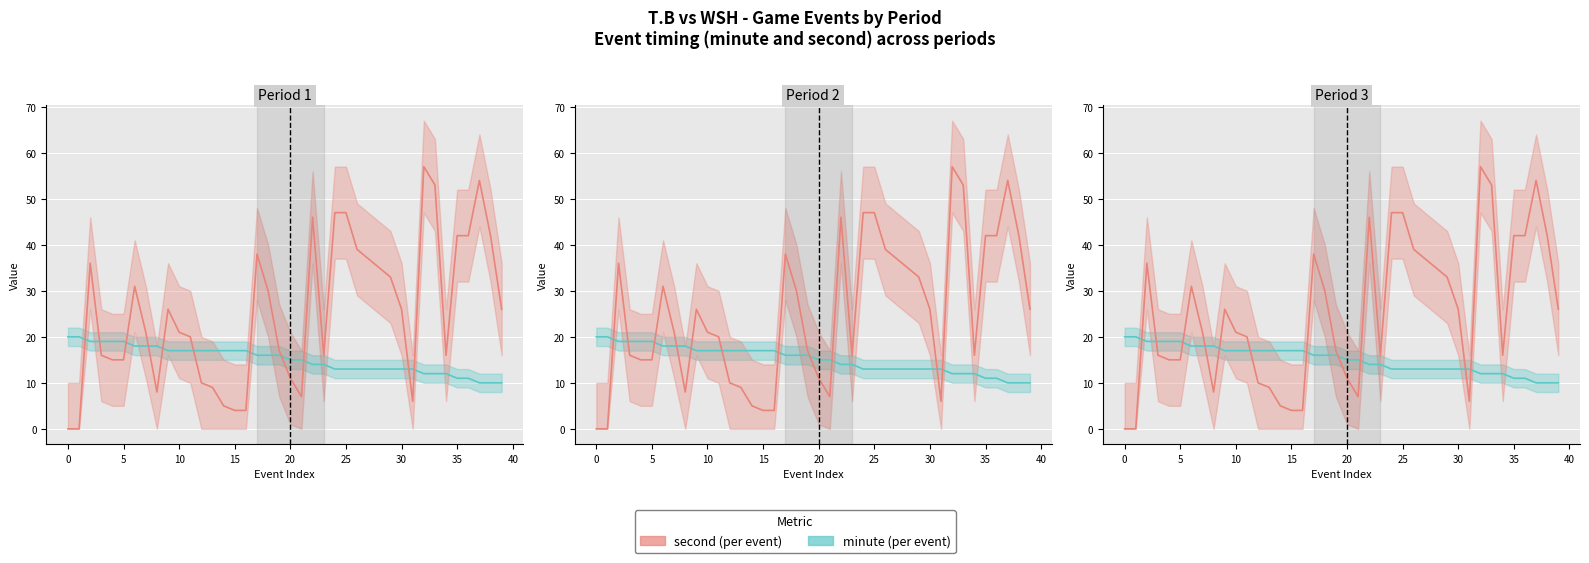

Rank the series by their average value, from highest to lowest.

second, minute